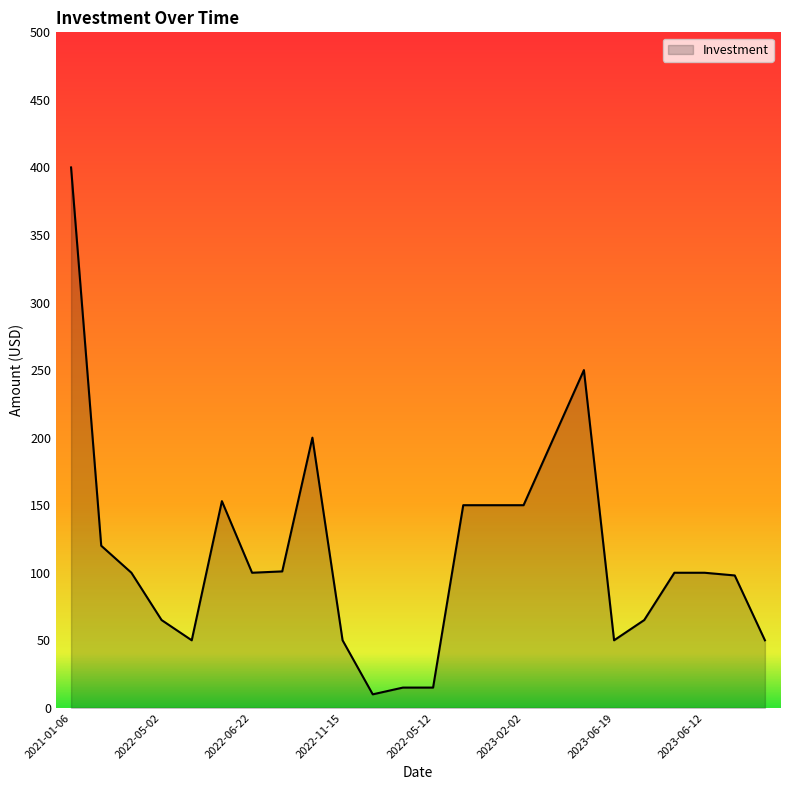

What is the smallest value displayed?

10